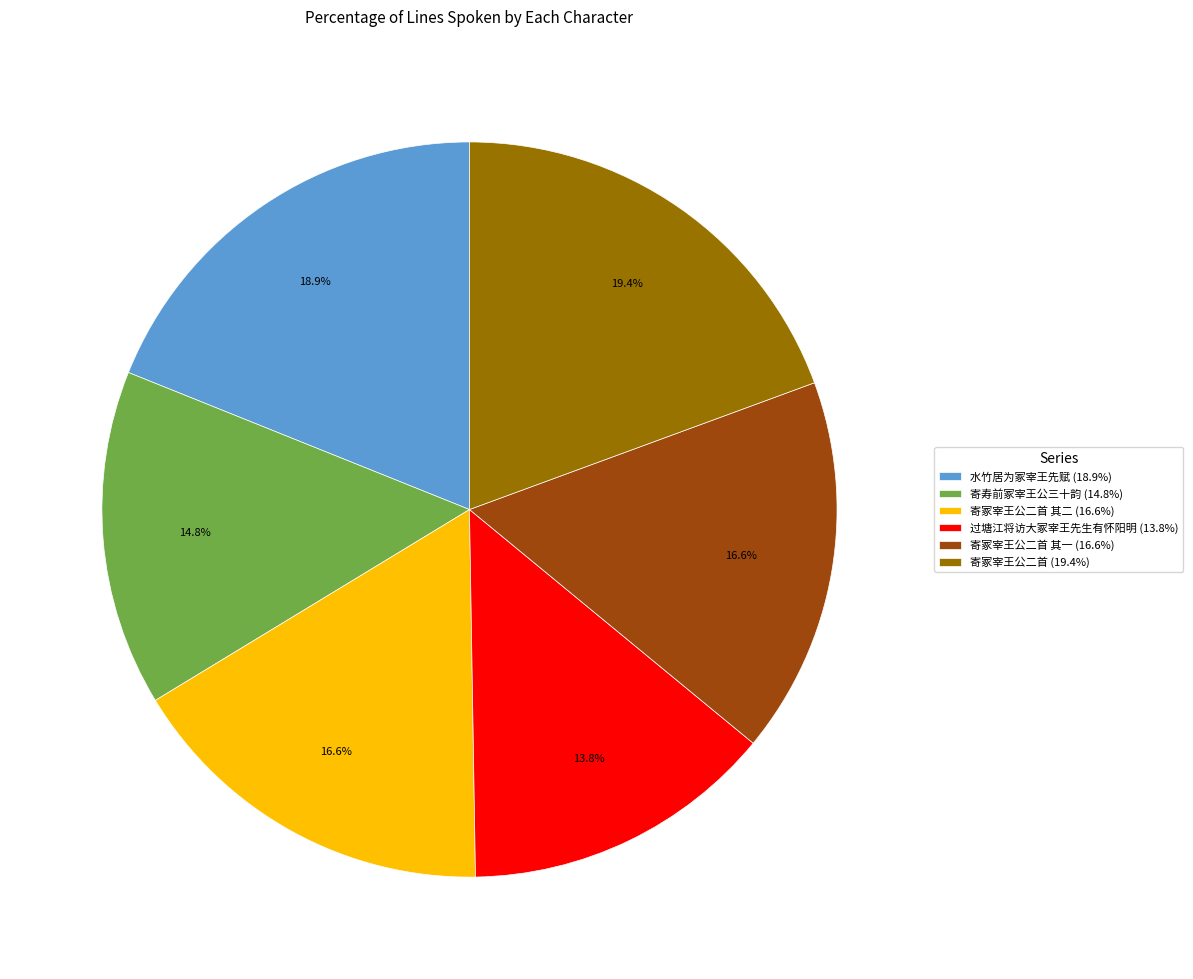

Does 寄冢宰王公二首 其一 (16.6%) account for over 50% of the chart?

No